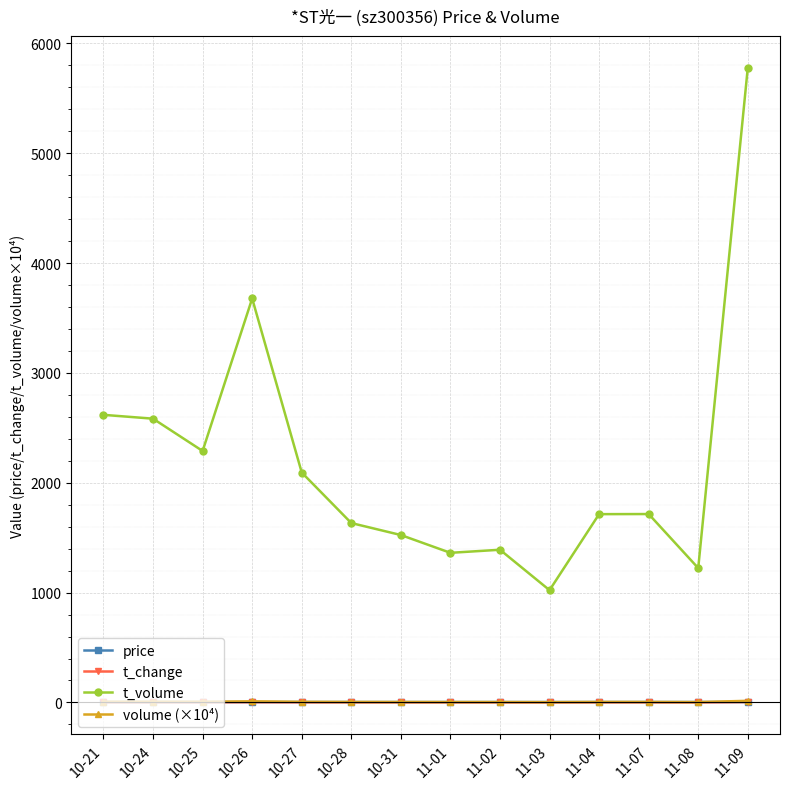

What position from the right is 11-02?

6